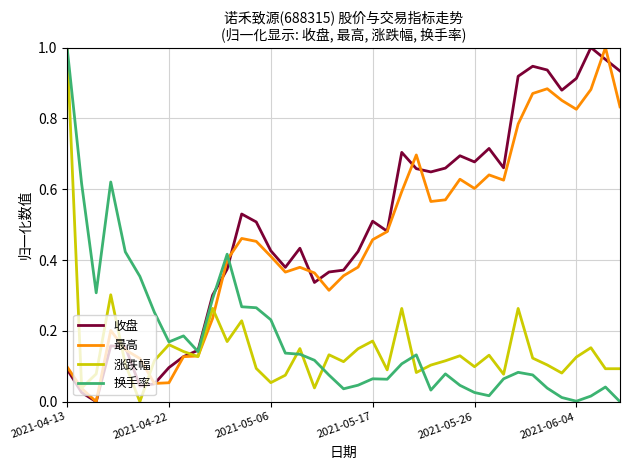

After their last crossing, which series has the higher values: 换手率 or 最高?

最高